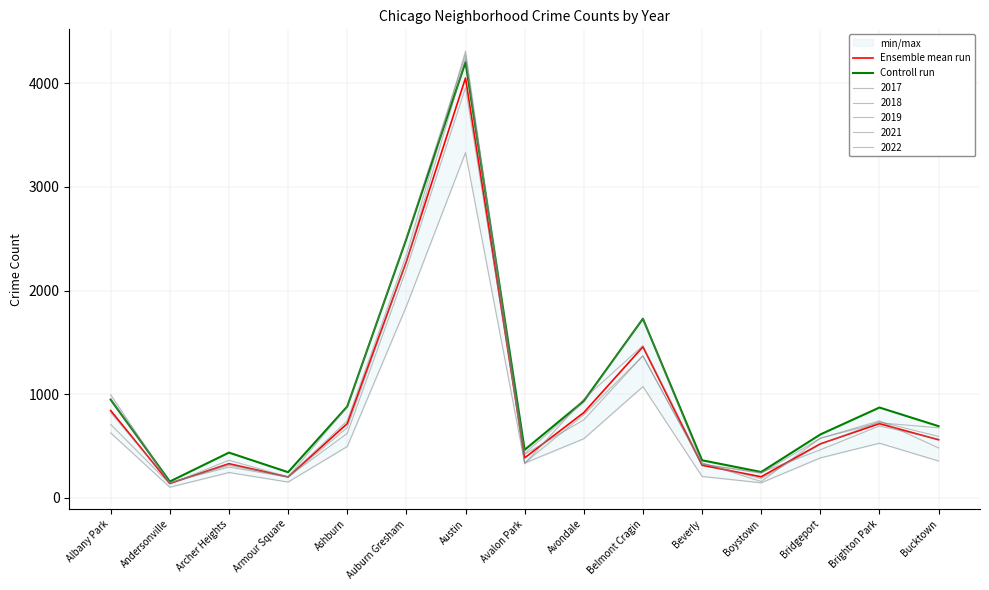

True or false: Ensemble mean run has a value of 3495.2 at Auburn Gresham.

False